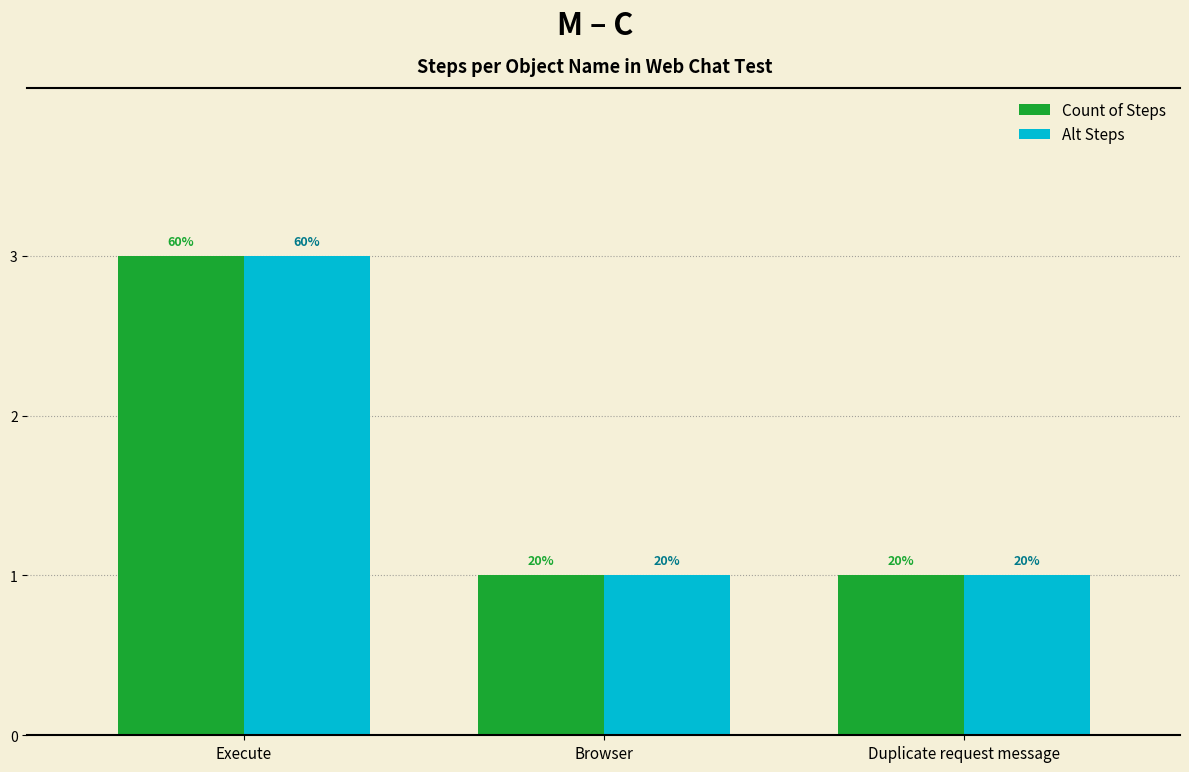

What is the minimum value for Alt Steps?

1